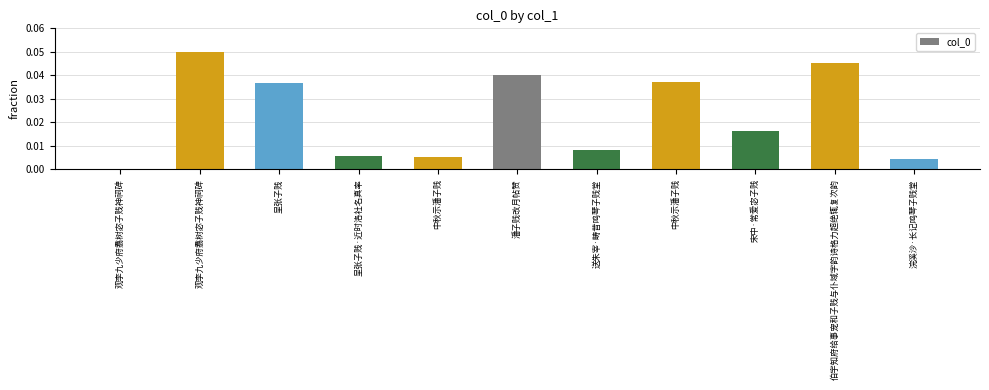

Where is the data nearest to the value 0?

观李九少府翥树宓子贱神祠碑